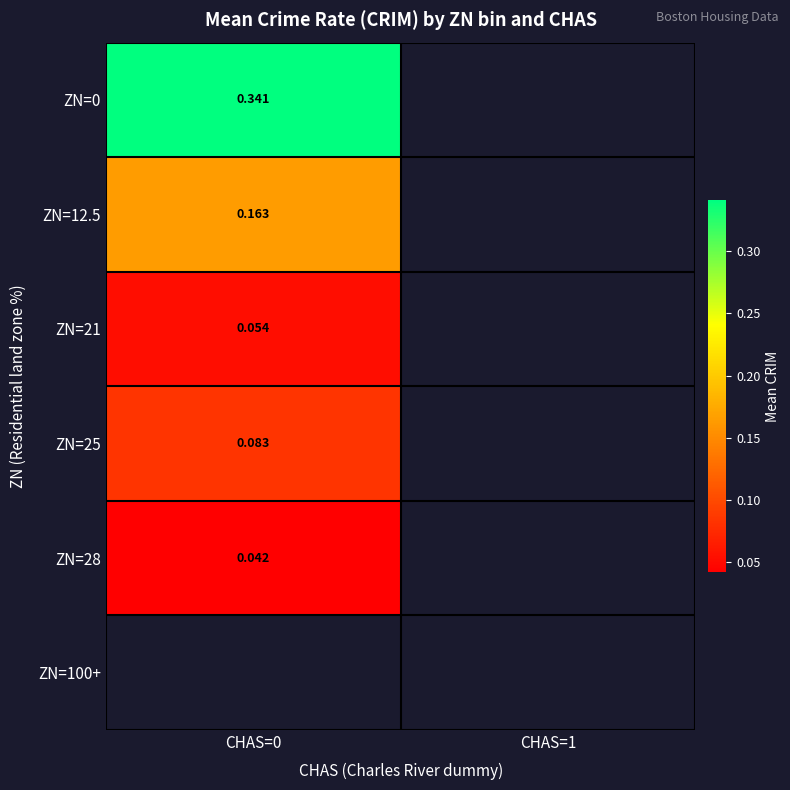

Is the value of ZN=12.5 at CHAS=0 greater than the value of ZN=0 at CHAS=1?

No